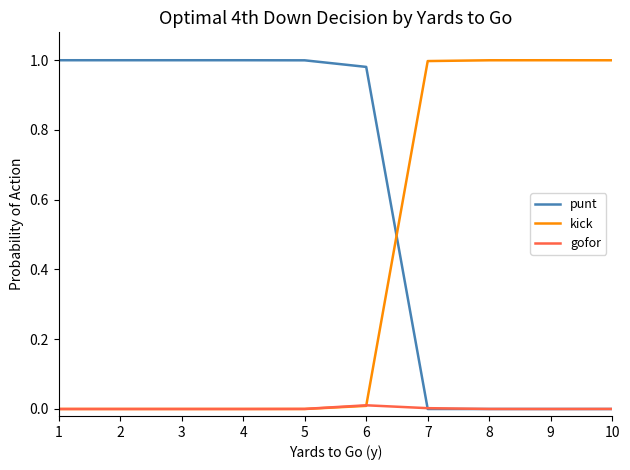

After their last crossing, which series has the higher values: kick or punt?

kick